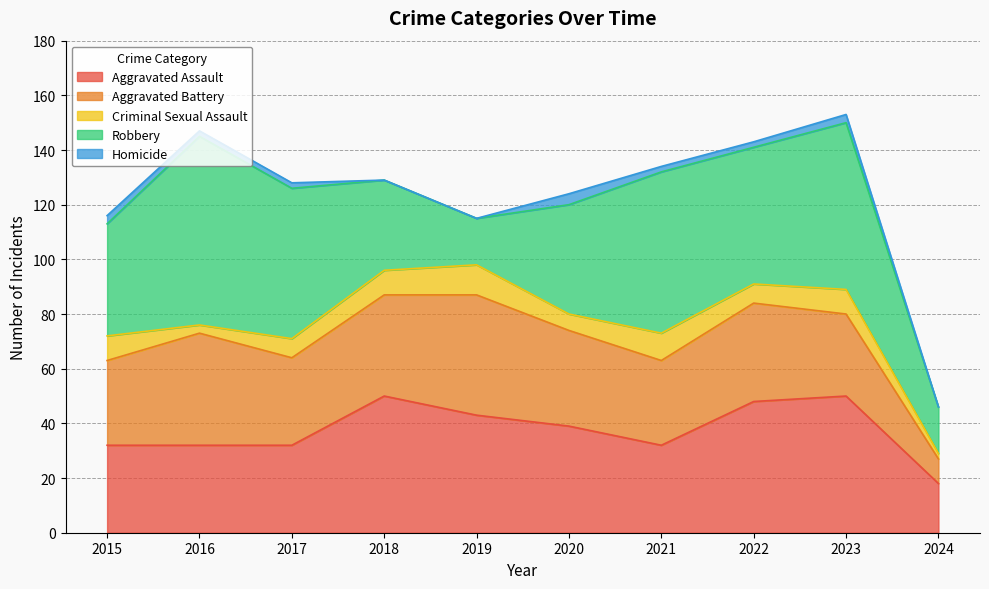

Rank the categories by Aggravated Assault value from lowest to highest.

2024, 2015, 2016, 2017, 2021, 2020, 2019, 2022, 2018, 2023